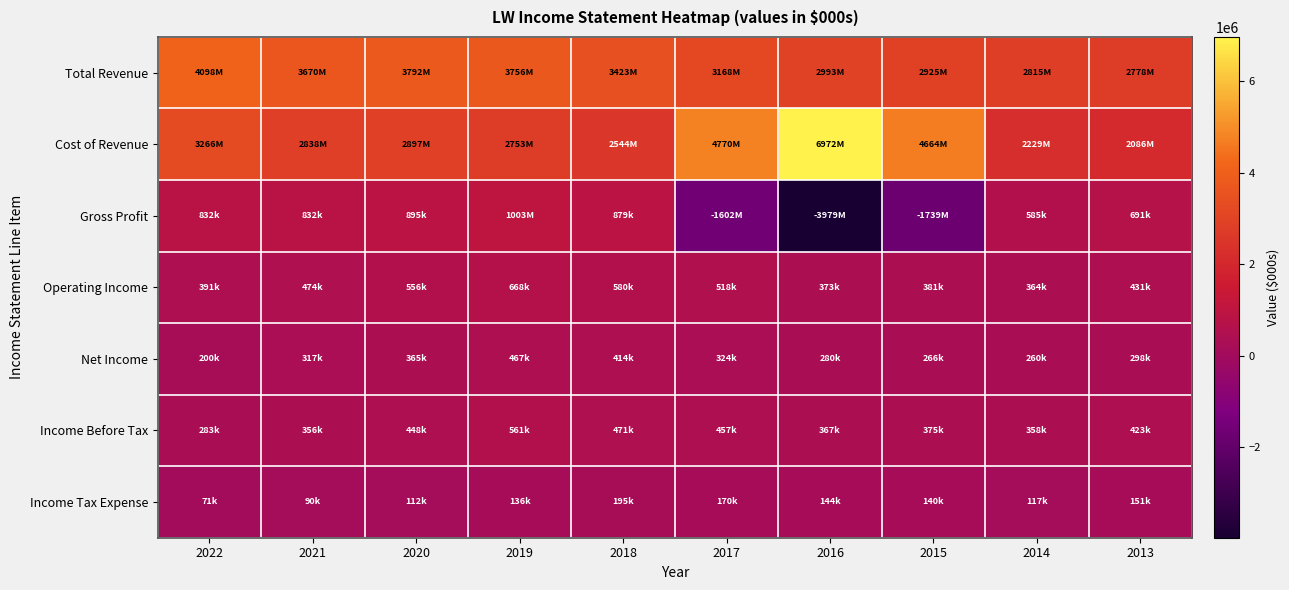

What is the smallest value displayed?

-3979000